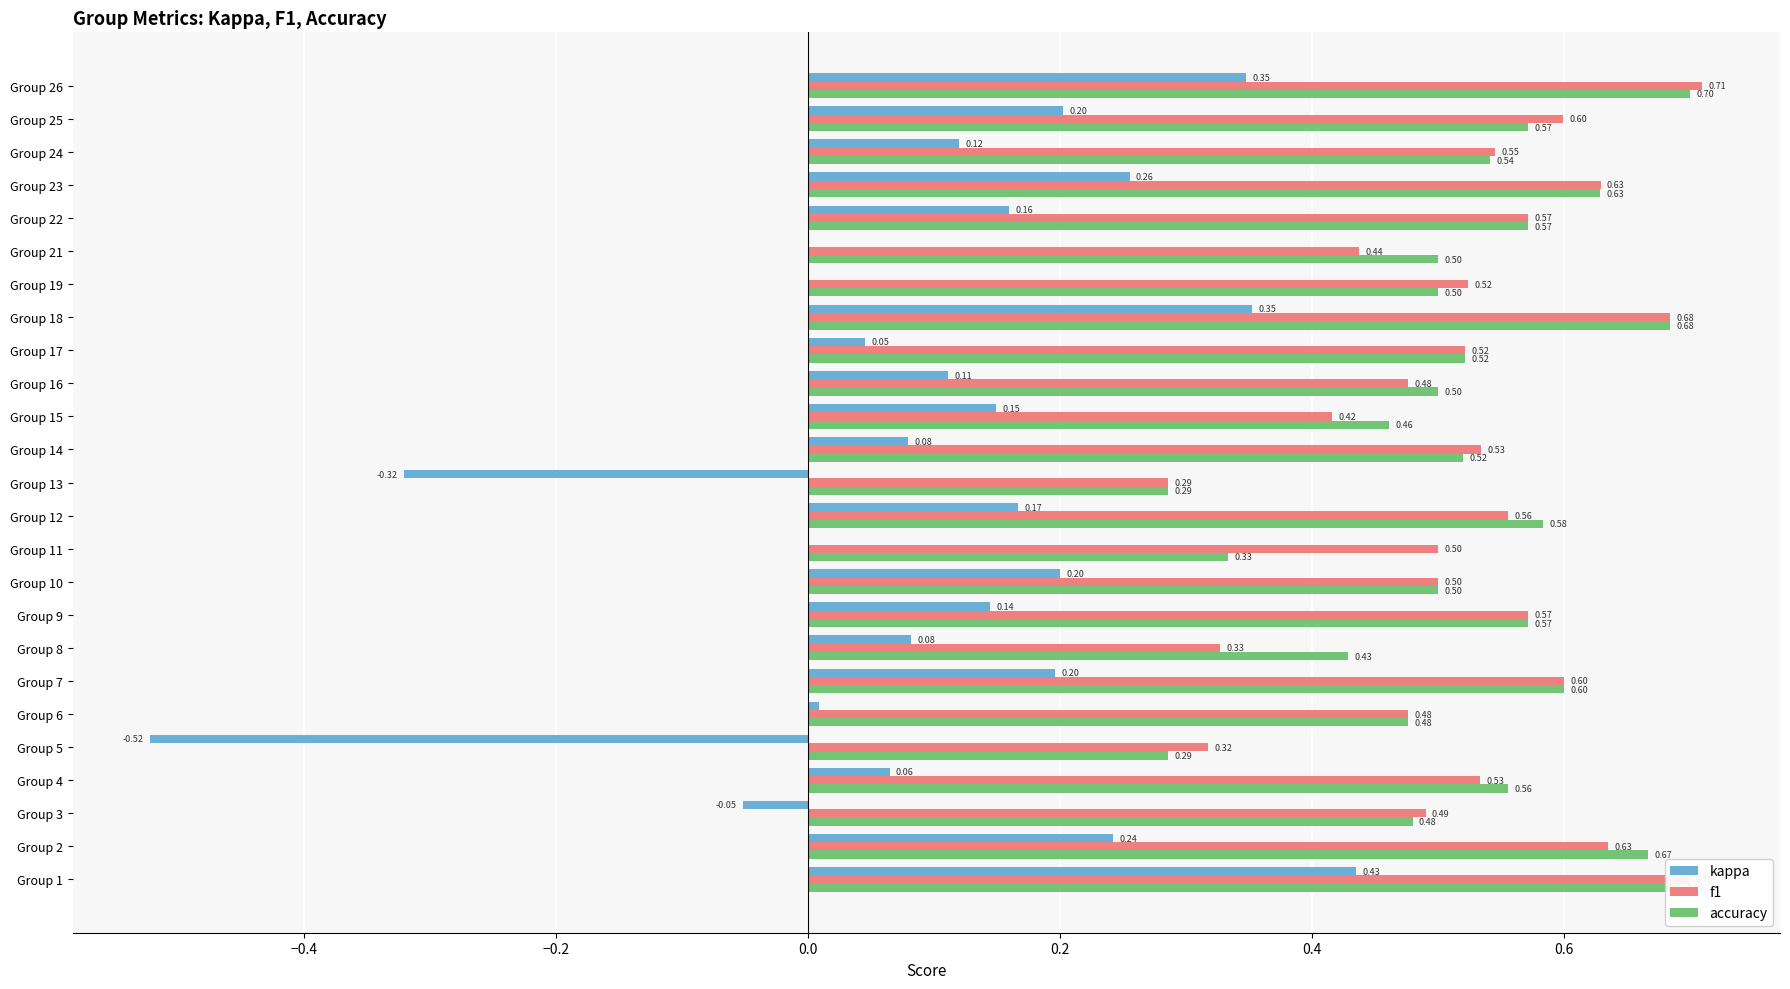

What is the sum of all kappa values?

2.5